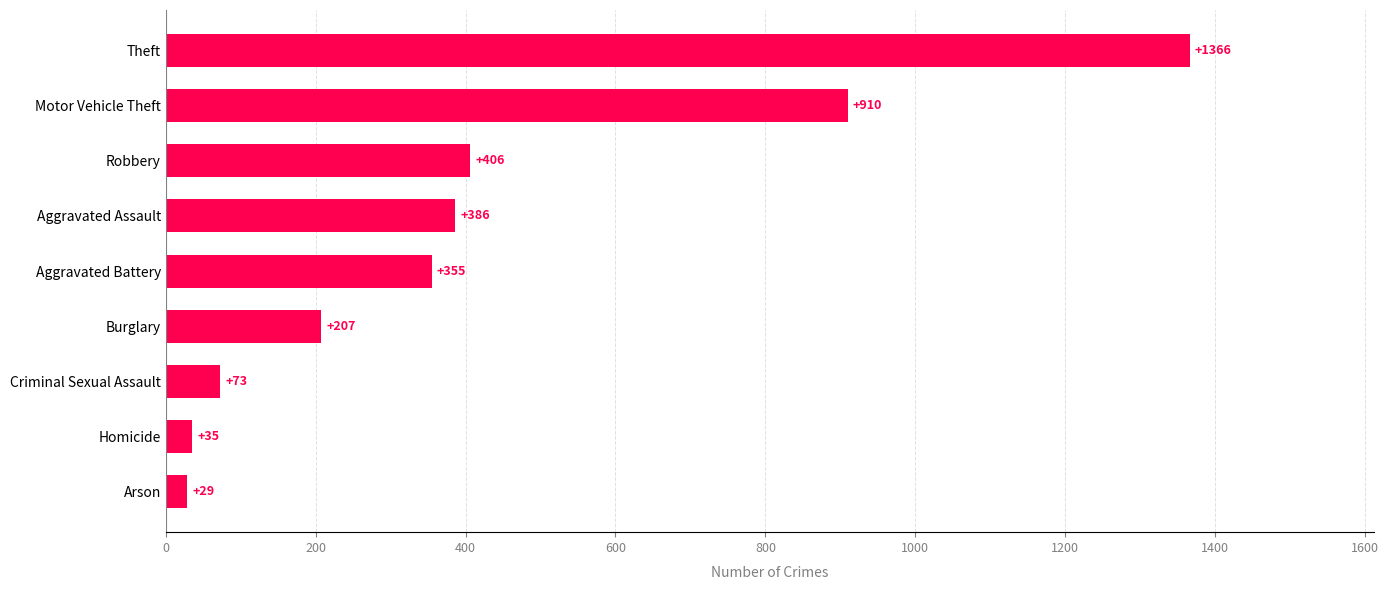

What is the sum of all values?

3767